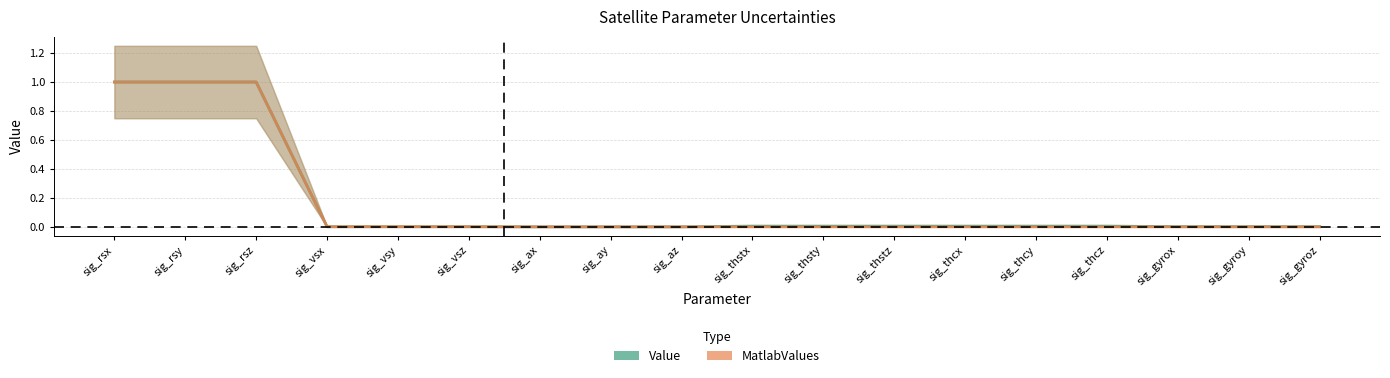

Rank the series at sig_vsx from lowest to highest value.

Value, MatlabValues